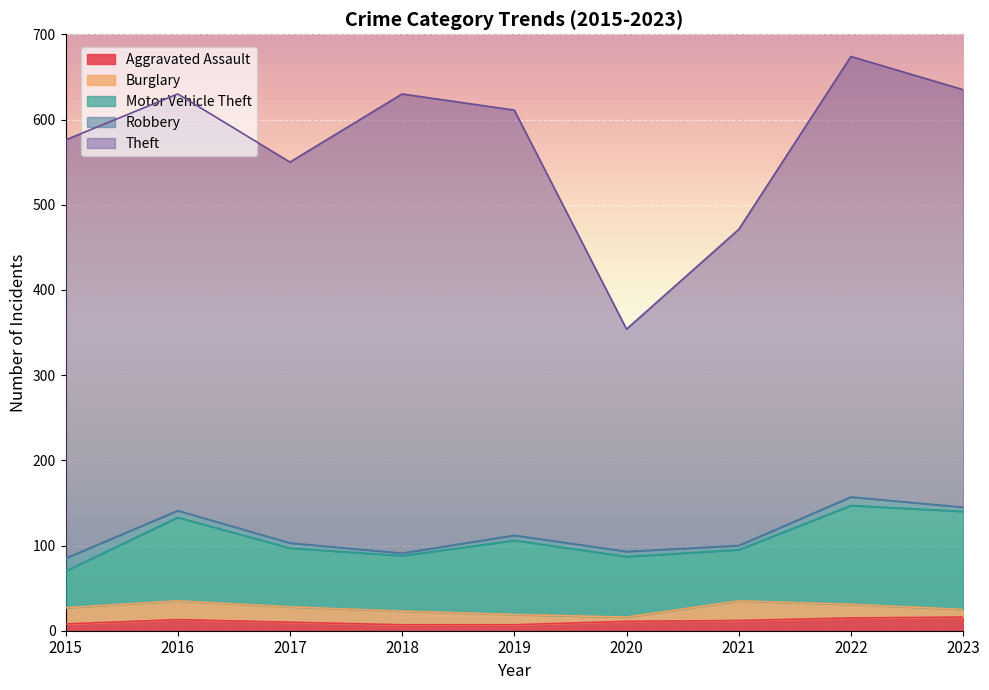

What is the lowest value of the Robbery series?

3